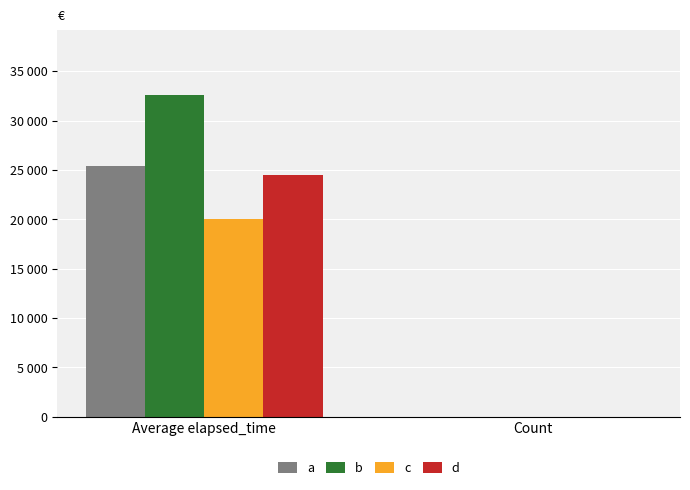

The value of d at Count is 3. True or false?

False